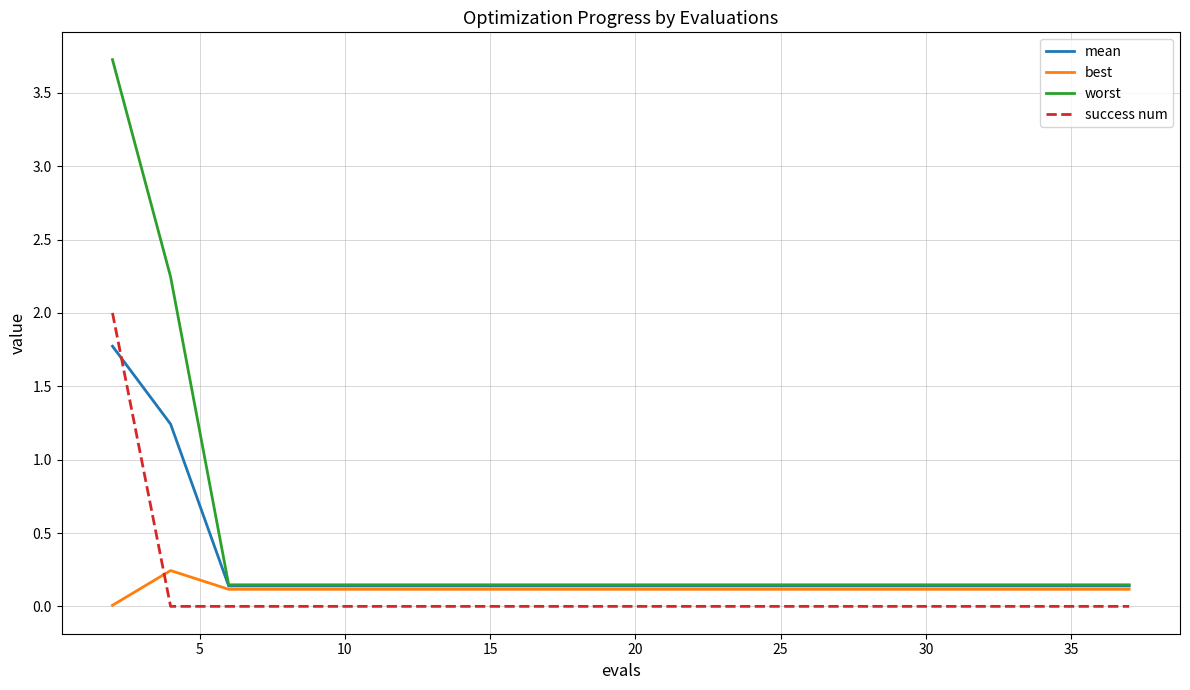

List the series in order of their peak value, highest first.

worst, success num, mean, best